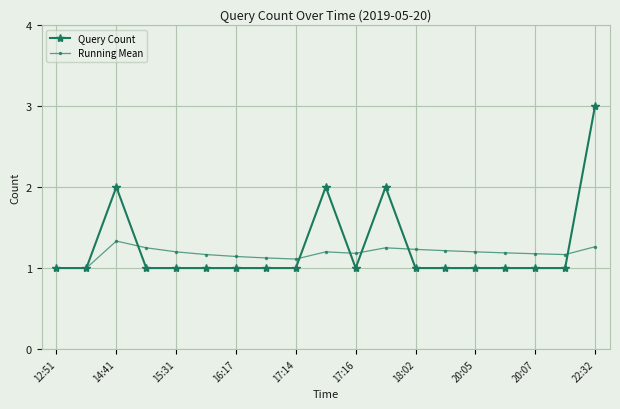

List the series in order of their peak value, lowest first.

Running Mean, Query Count